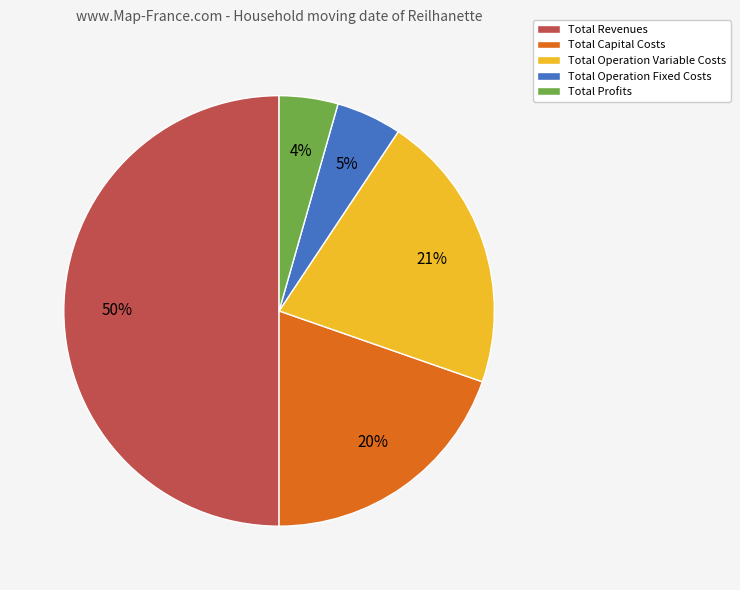

To the nearest percent, what is the average slice percentage?

20%